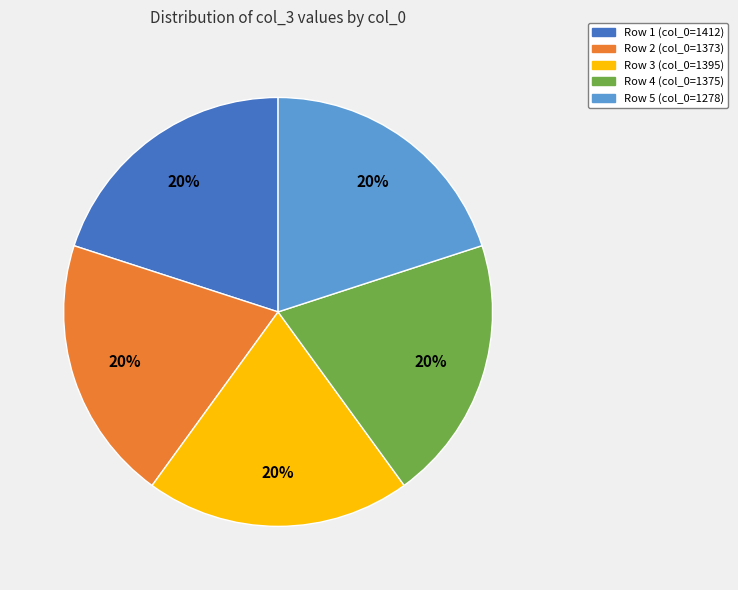

What is the ratio of the value at Row 4 (col_0=1375) to the value at Row 3 (col_0=1395)?

1.0